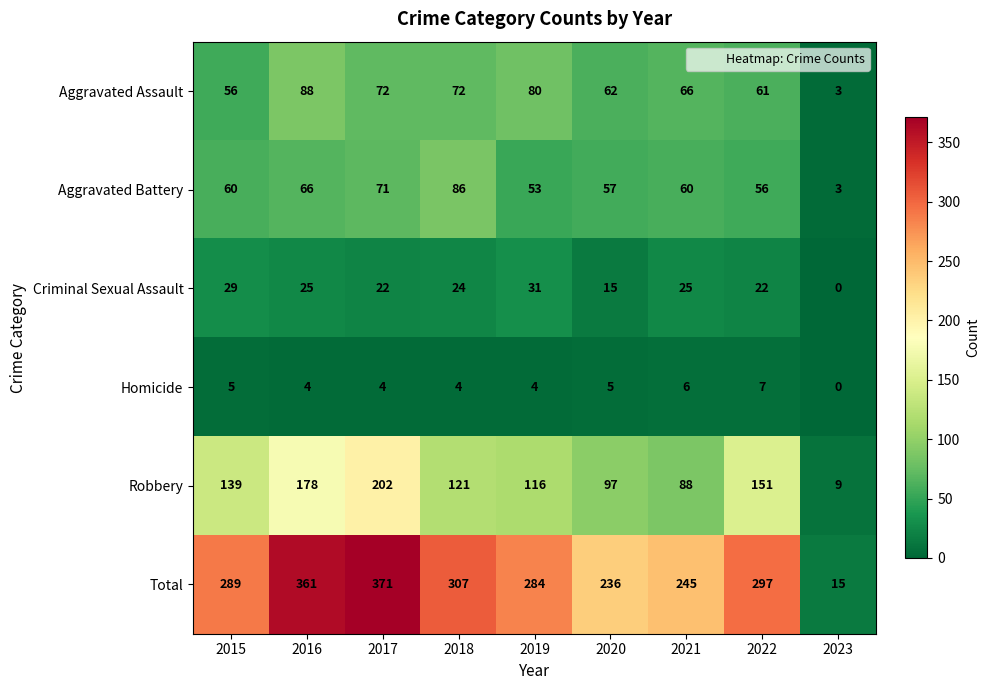

The Aggravated Assault series shows 56 at 2015. True or false?

True